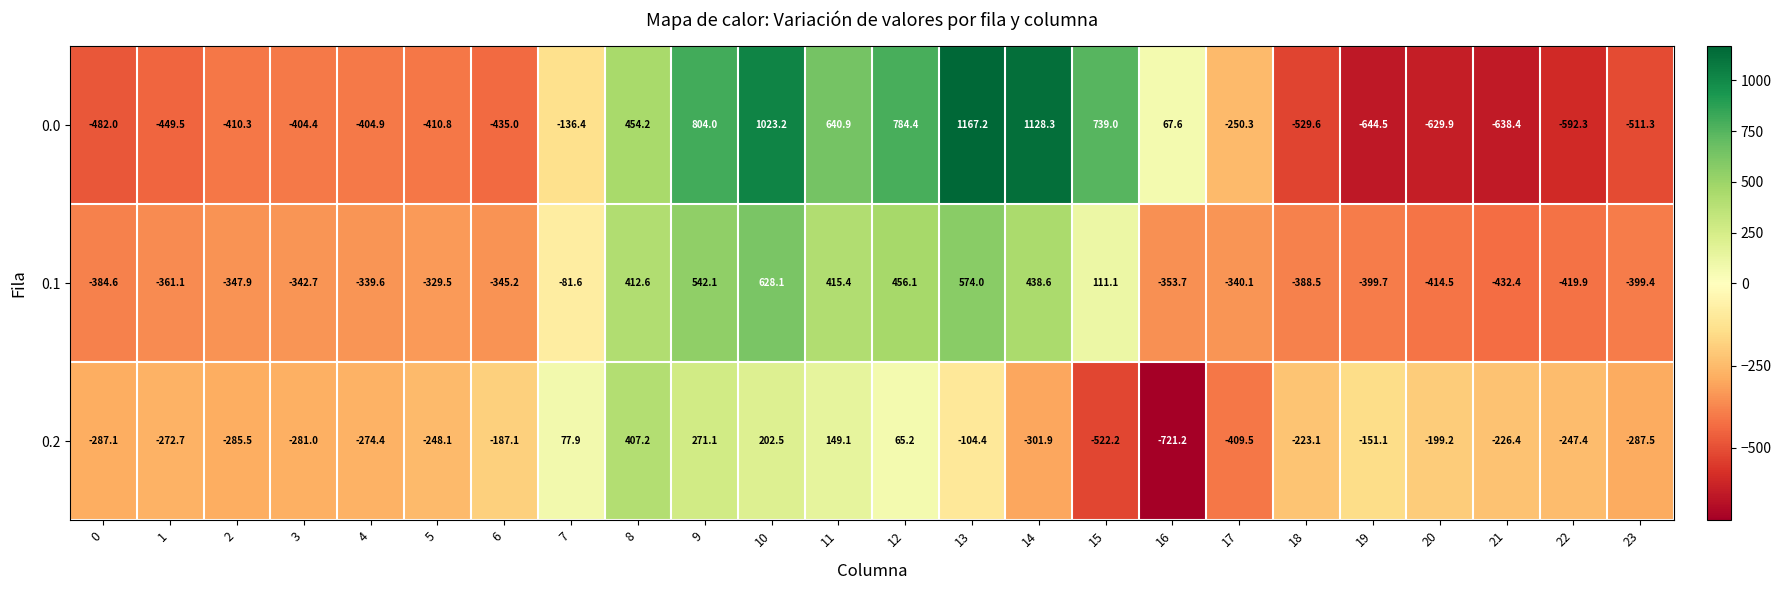

What is the minimum value for 0.1?

-432.4